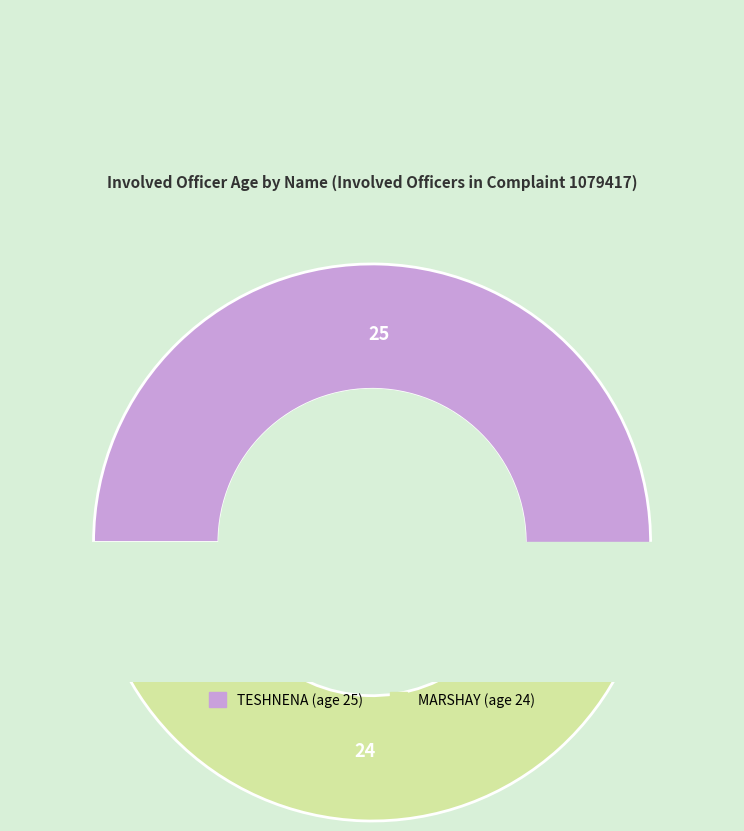

To the nearest percent, what percentage of the pie is MARSHAY?

49%